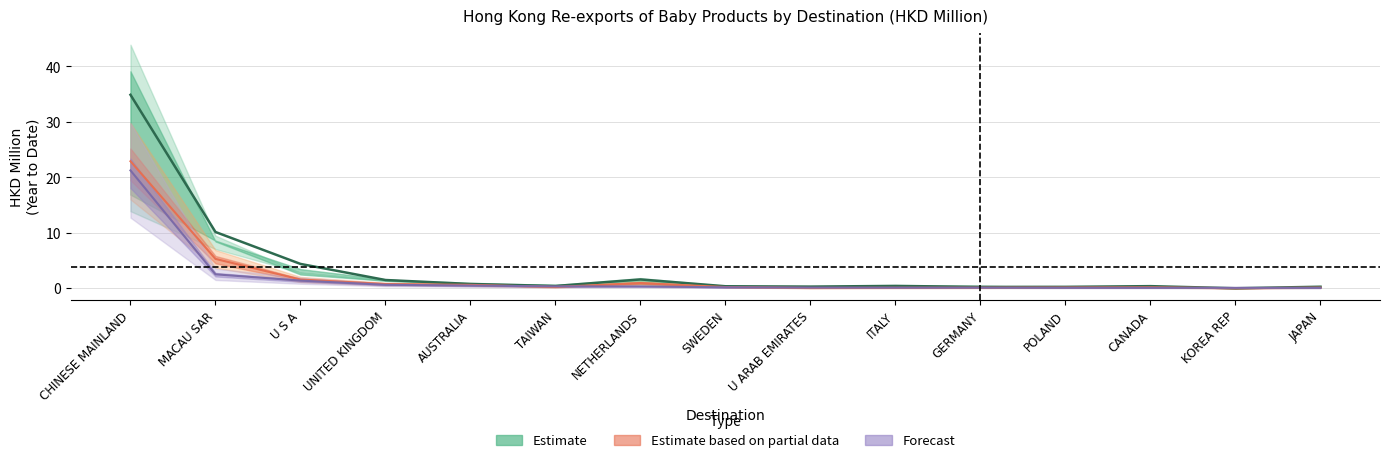

Which has a higher value, U ARAB EMIRATES or CANADA?

CANADA